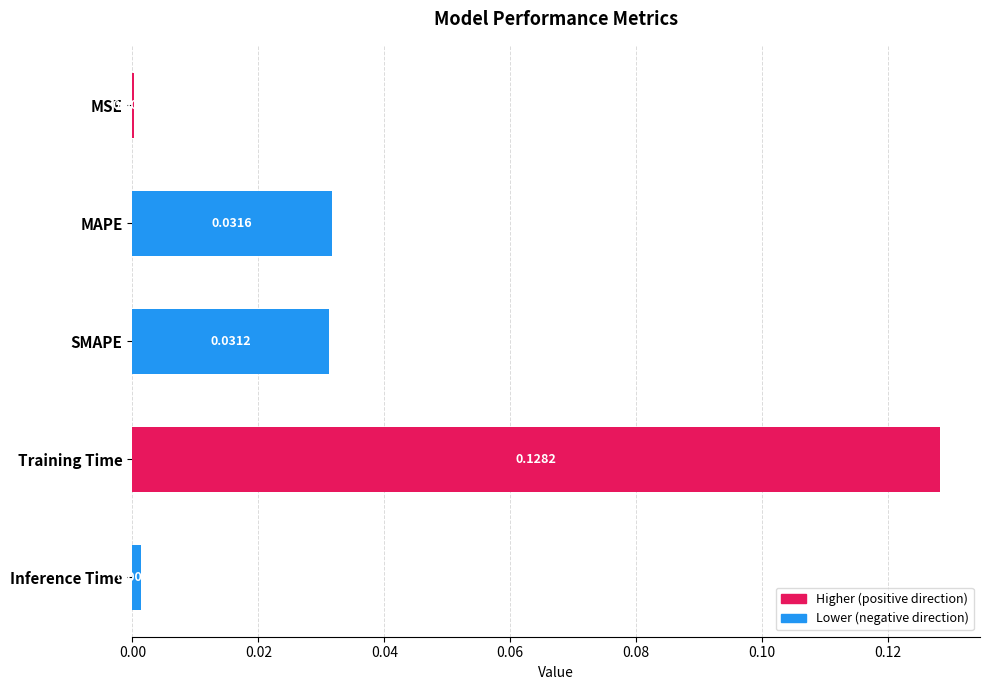

At which category does the chart reach its peak across all series?

Training Time